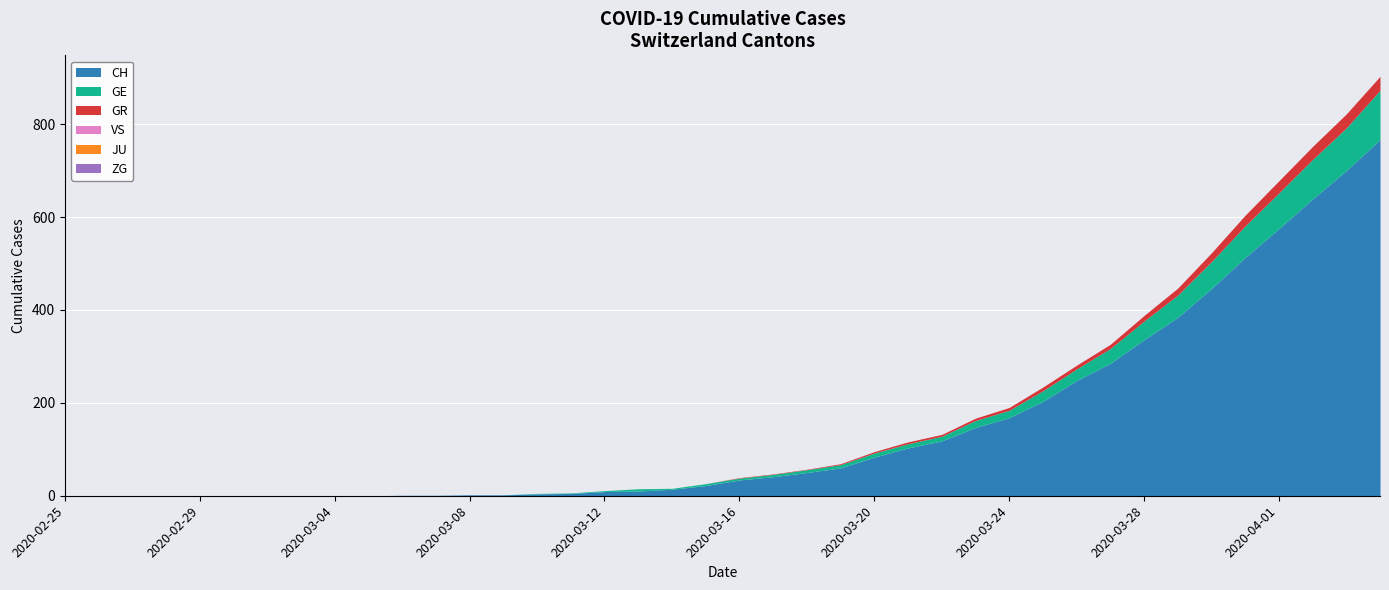

At which label does GR first exceed 1?

2020-03-19